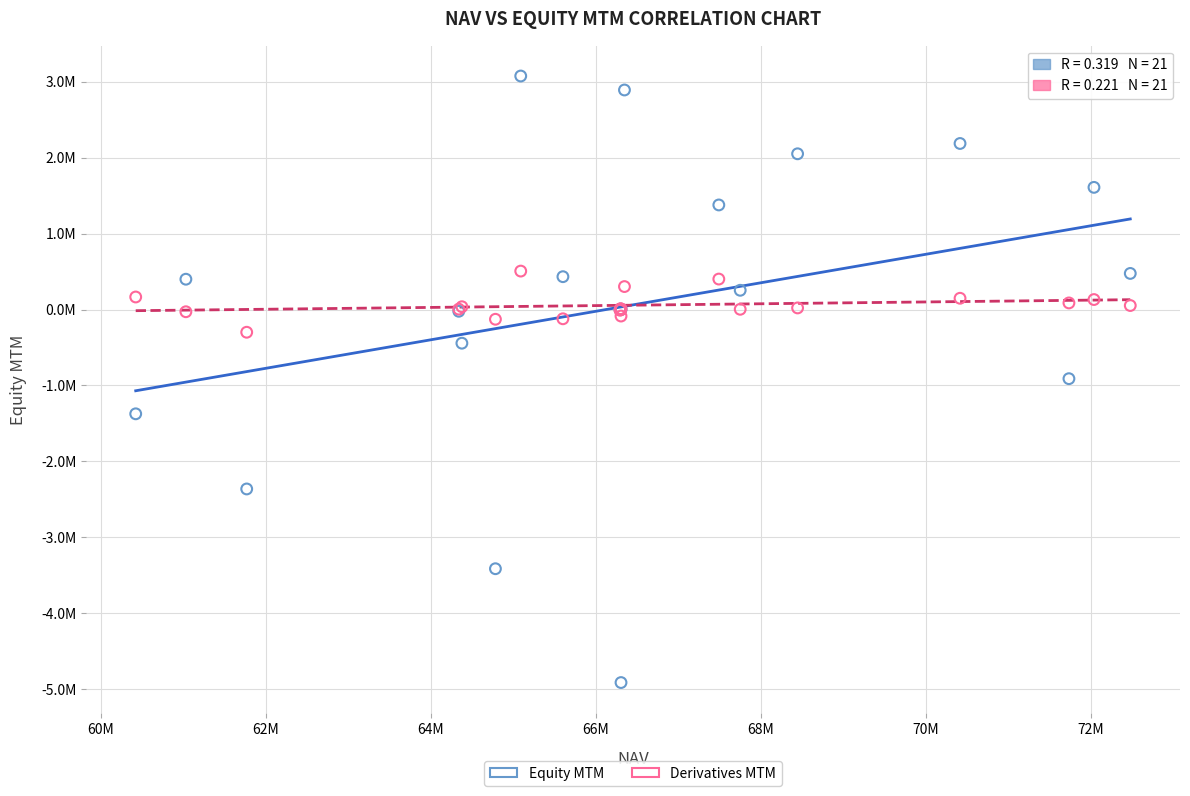

Which series reaches the maximum Y coordinate?

Equity MTM